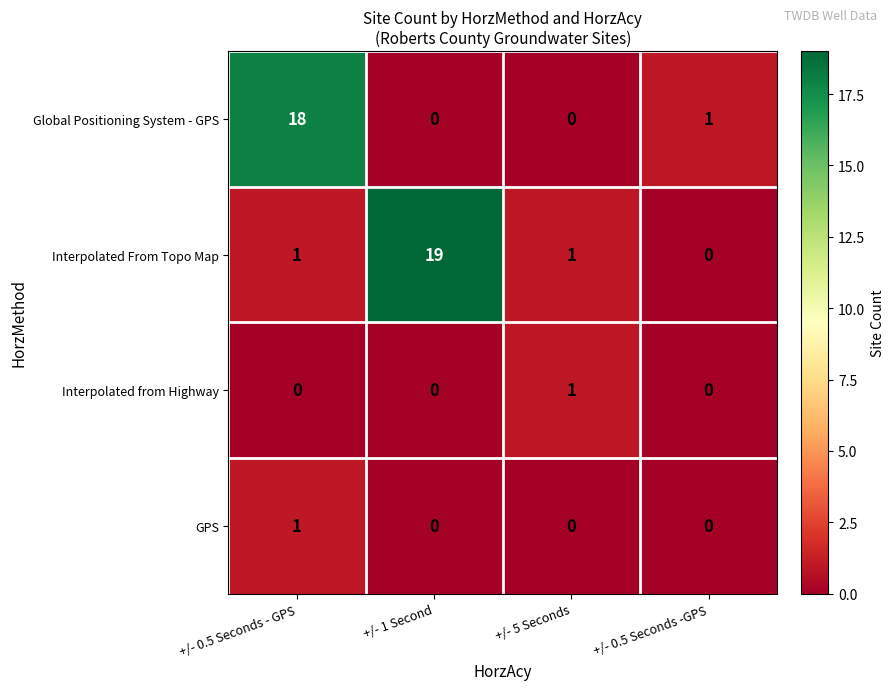

Reading left to right, transcribe all the data shown in this chart.

Global Positioning System - GPS: +/- 0.5 Seconds - GPS=18	+/- 1 Second=0	+/- 5 Seconds=0	+/- 0.5 Seconds -GPS=1
Interpolated From Topo Map: +/- 0.5 Seconds - GPS=1	+/- 1 Second=19	+/- 5 Seconds=1	+/- 0.5 Seconds -GPS=0
Interpolated from Highway: +/- 0.5 Seconds - GPS=0	+/- 1 Second=0	+/- 5 Seconds=1	+/- 0.5 Seconds -GPS=0
GPS: +/- 0.5 Seconds - GPS=1	+/- 1 Second=0	+/- 5 Seconds=0	+/- 0.5 Seconds -GPS=0